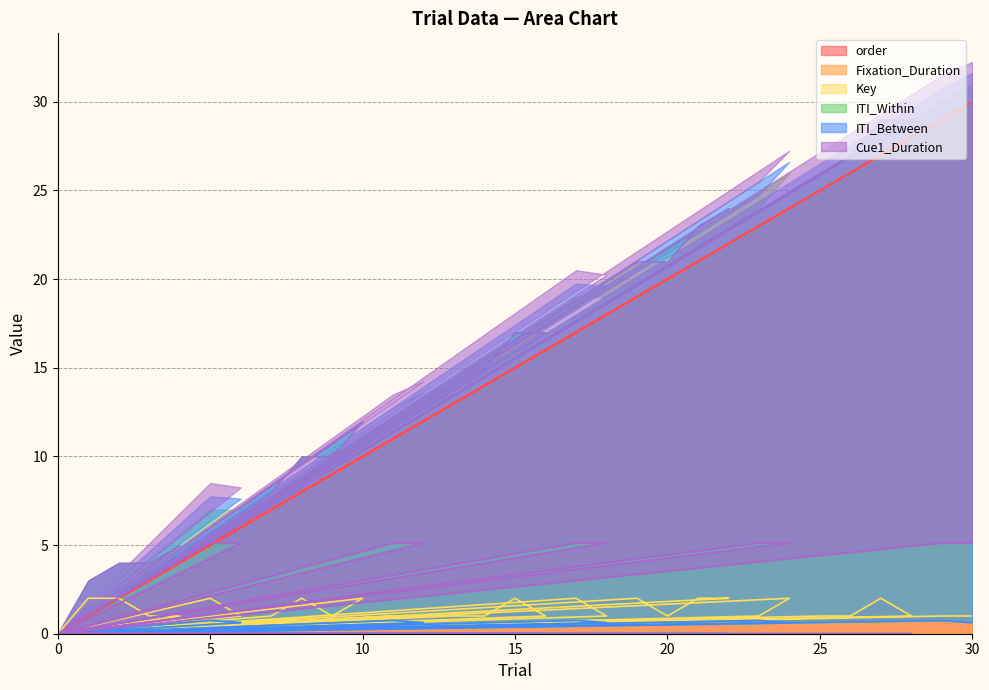

The value of Cue1_Duration at 11 is 5.1. True or false?

True